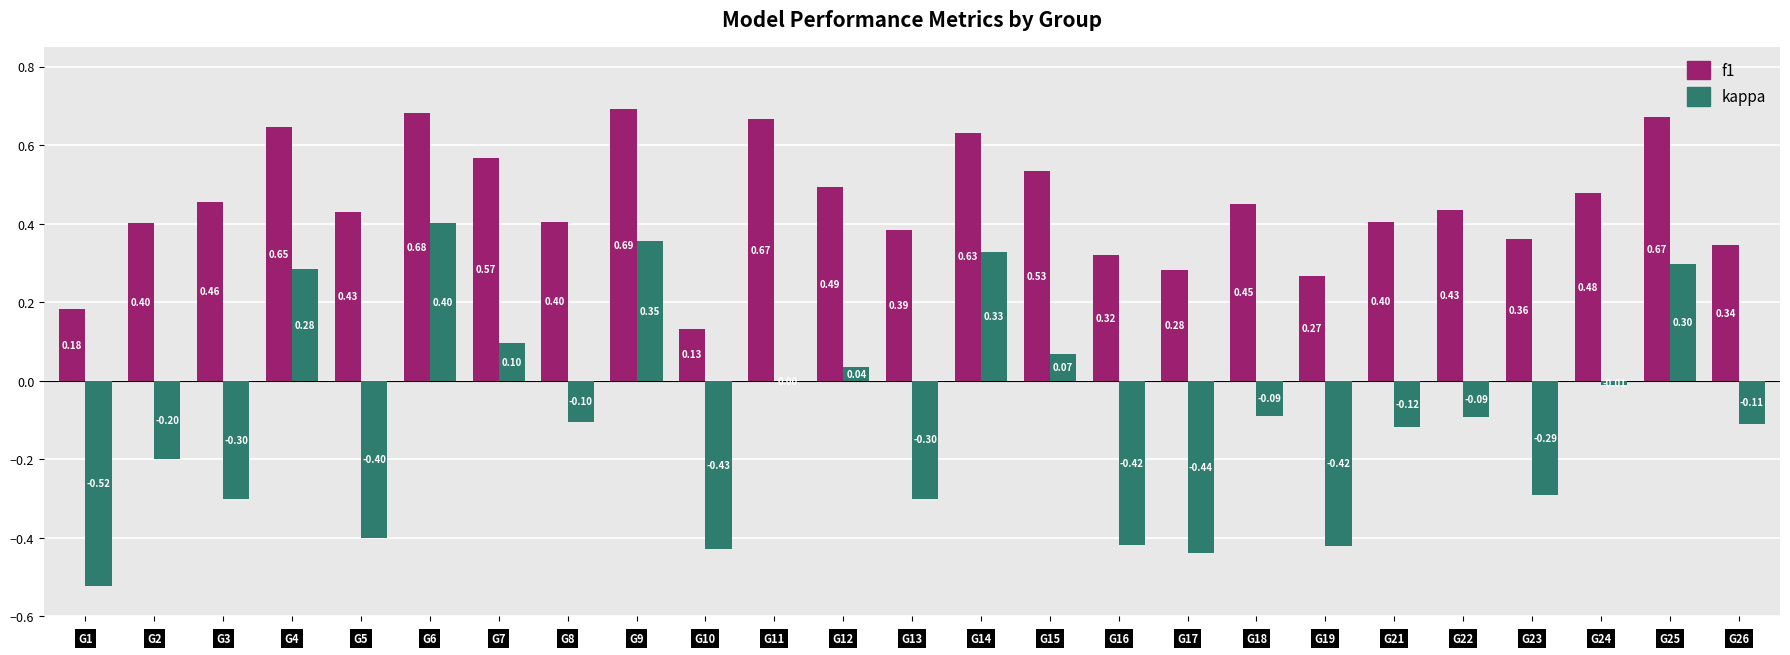

Which series has the largest range (max minus min)?

kappa